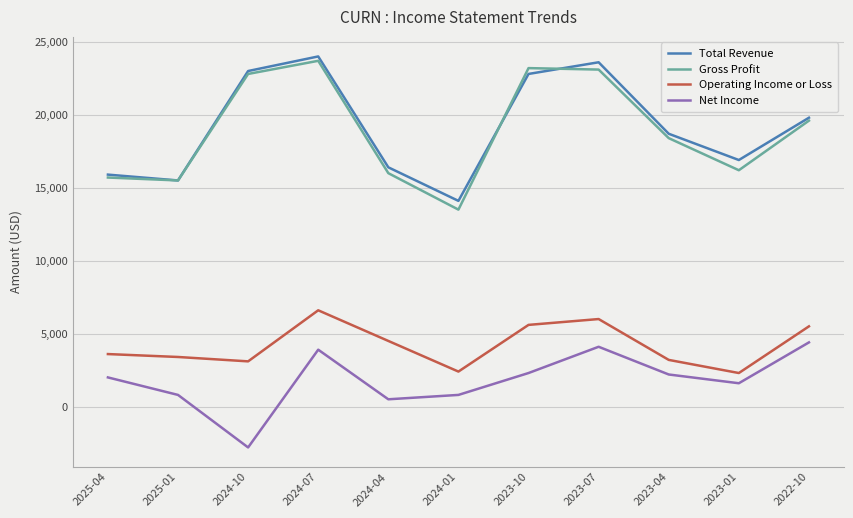

How many categories are shown in the chart?

11